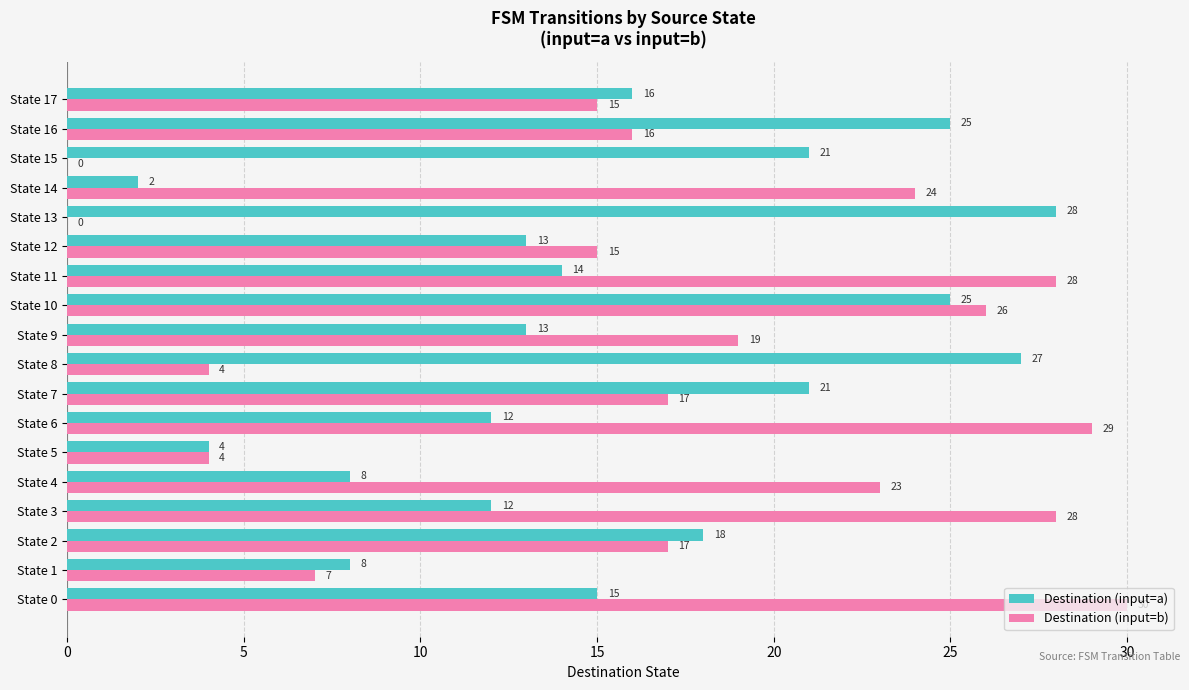

What is the greatest value displayed?

30